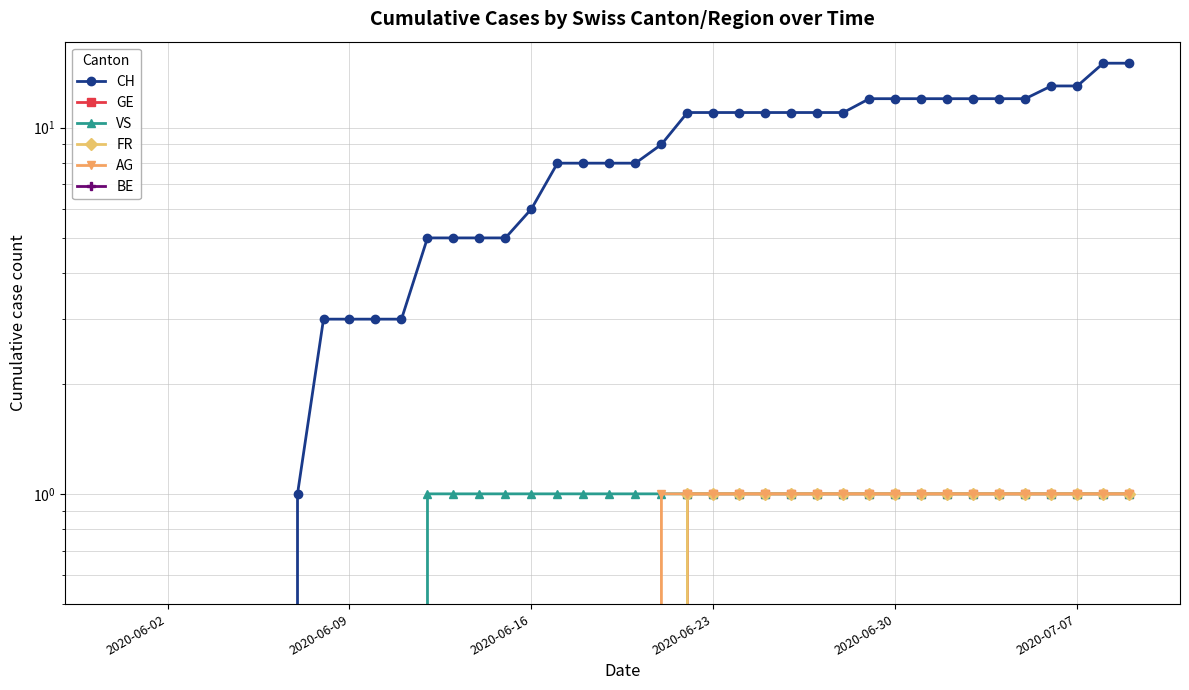

How many data points does each series have?

40